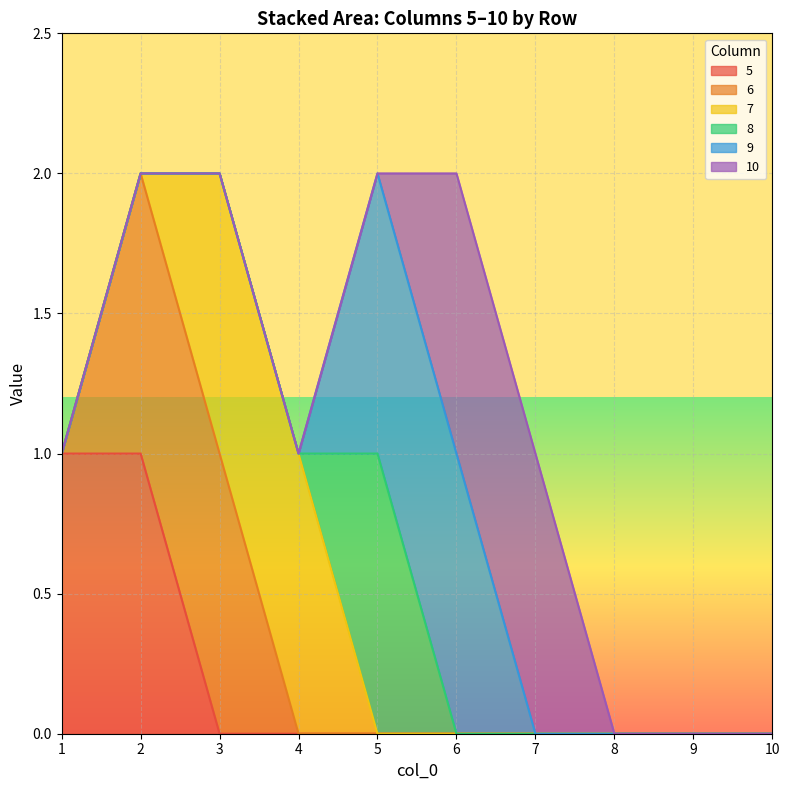

At how many categories does at least one series exceed 0?

7